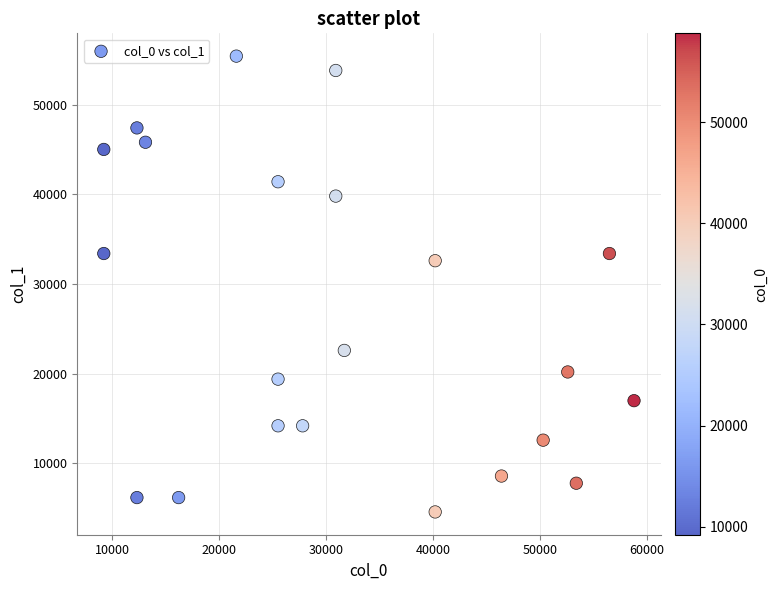

What is the range of Y values (max minus min)?

50800